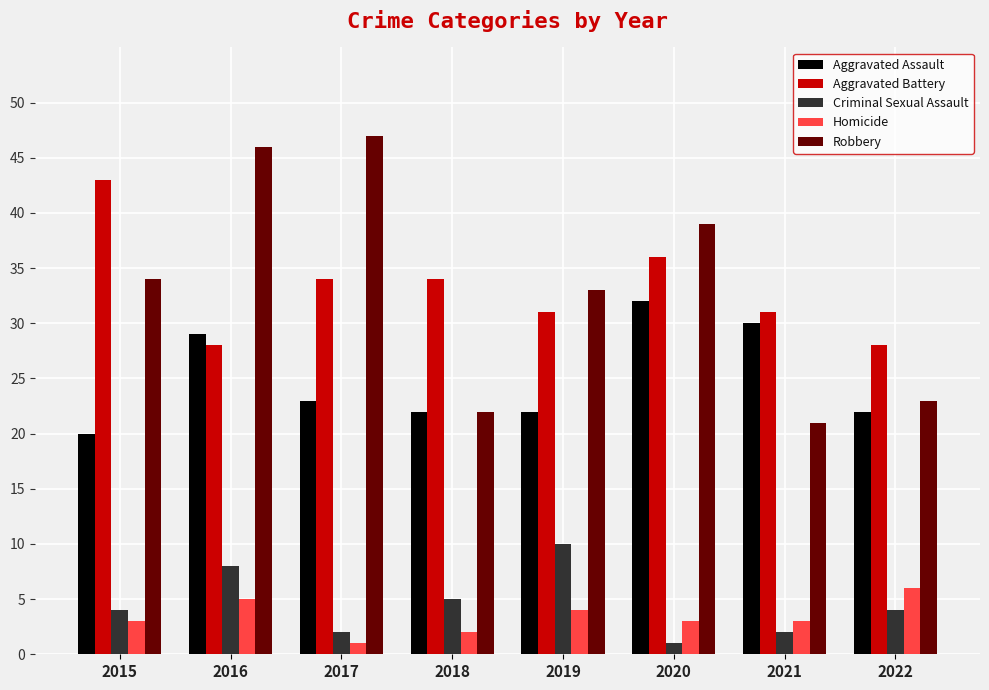

Are the bars horizontal?

No